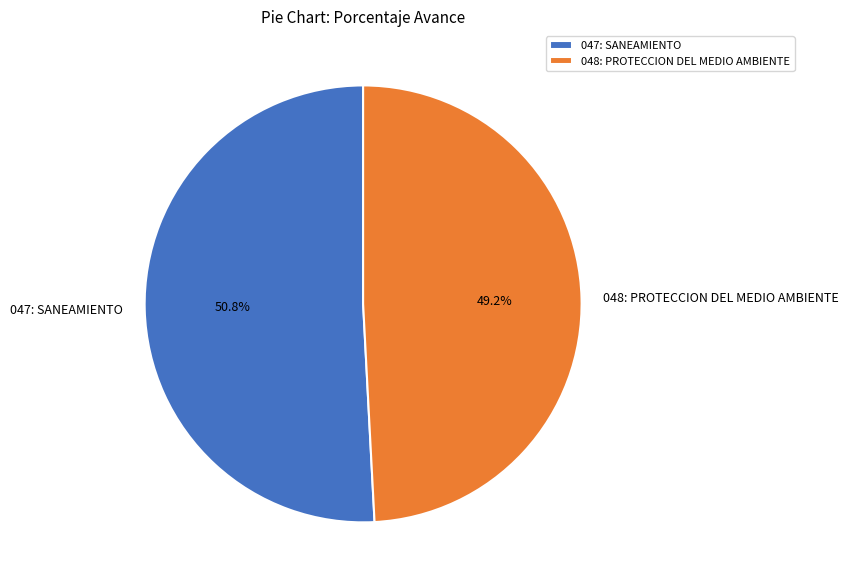

How many slices are in this pie chart?

2